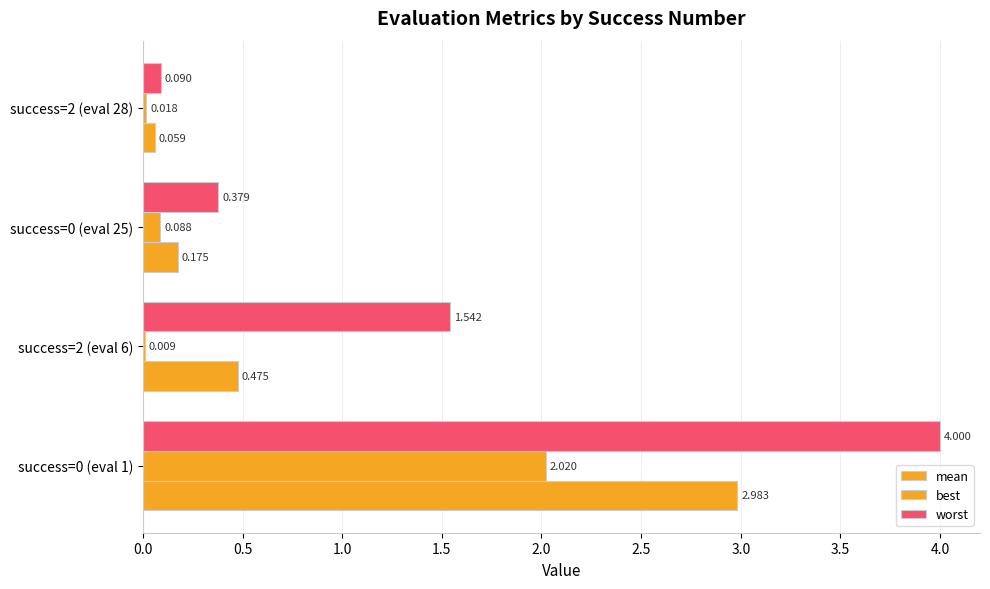

What is the difference between the maximum and minimum values in the best series?

2.0